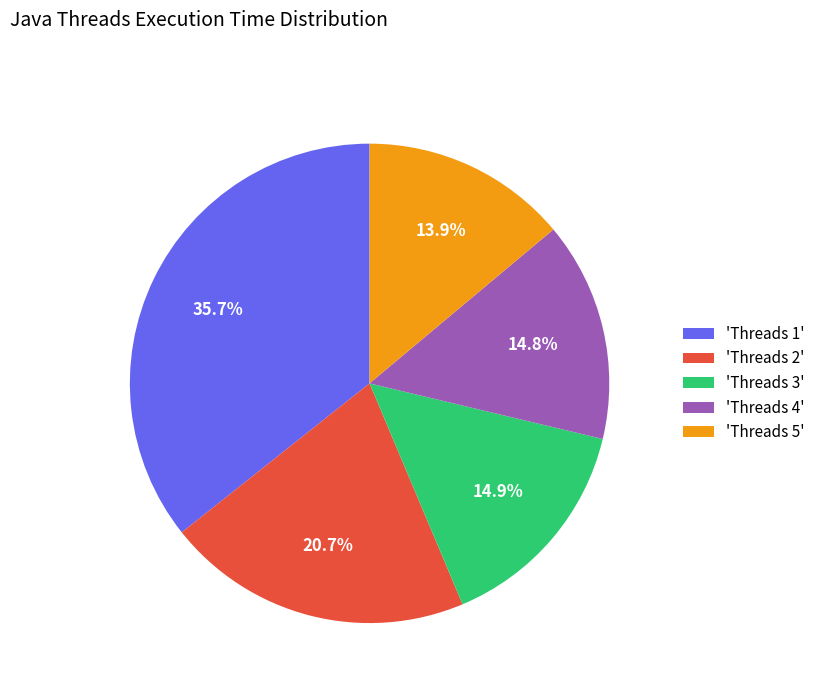

To the nearest percent, what is the difference between the largest and smallest slice percentages?

22%